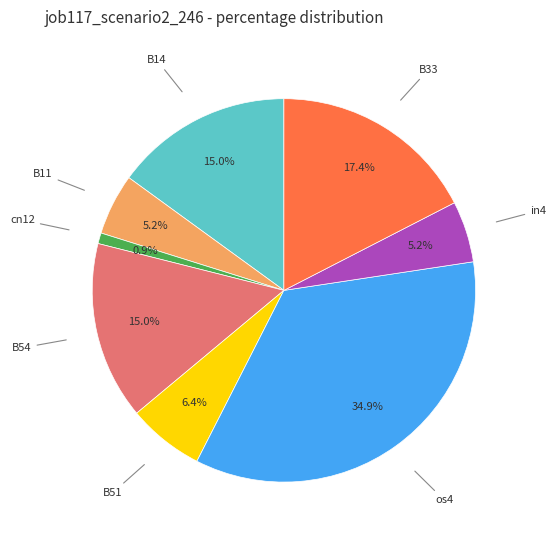

How many segments does this pie chart have?

8